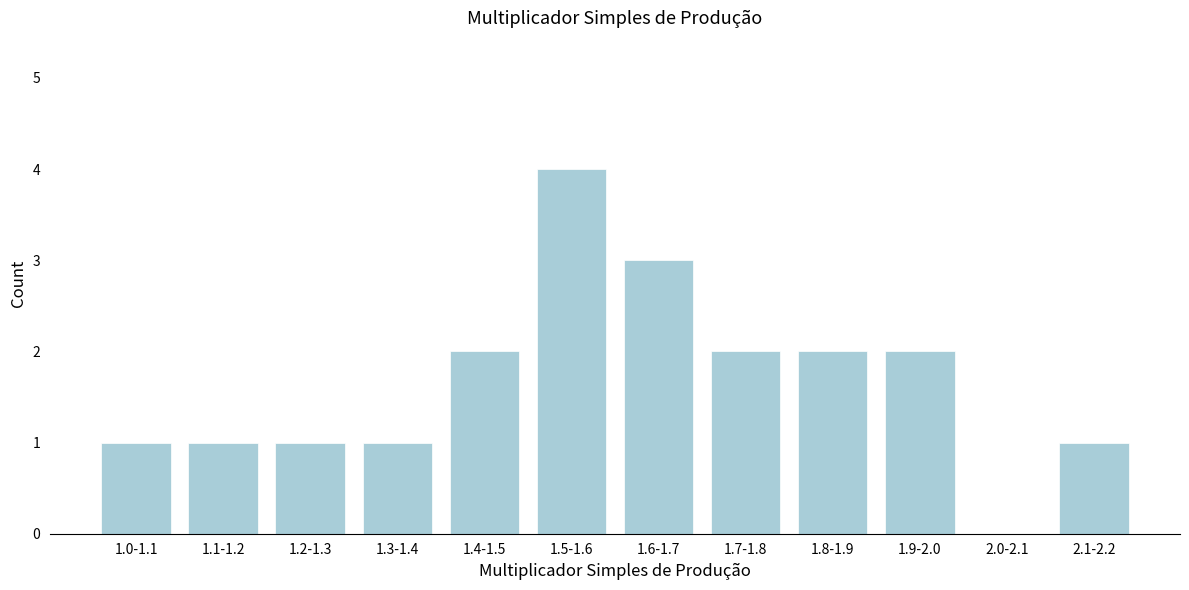

Reading left to right, extract all data points from this chart.

1.0-1.1=1	1.1-1.2=1	1.2-1.3=1	1.3-1.4=1	1.4-1.5=2	1.5-1.6=4	1.6-1.7=3	1.7-1.8=2	1.8-1.9=2	1.9-2.0=2	2.0-2.1=0	2.1-2.2=1